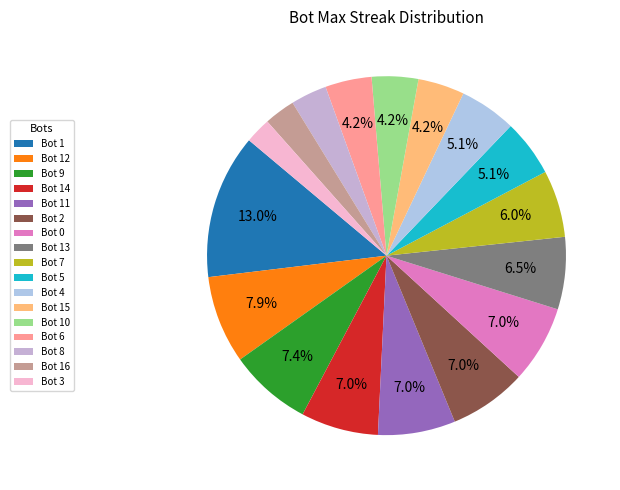

Which slice is the largest?

Bot 1